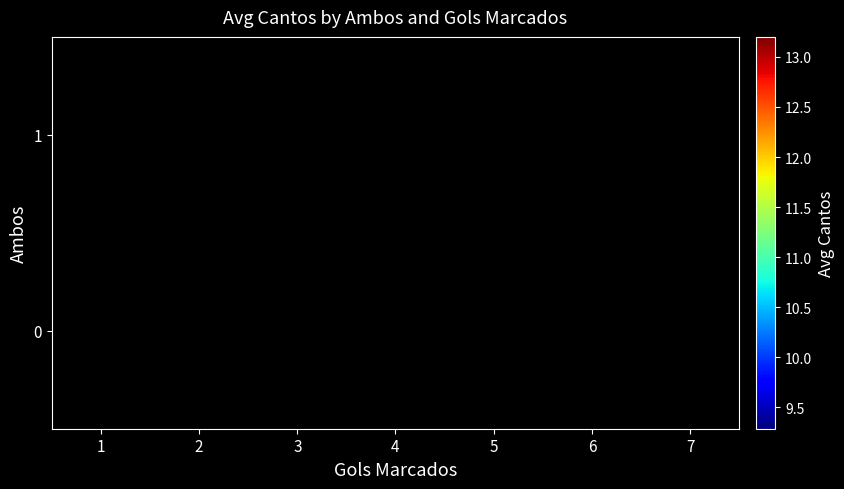

What is the total value across all series at 3?

23.4